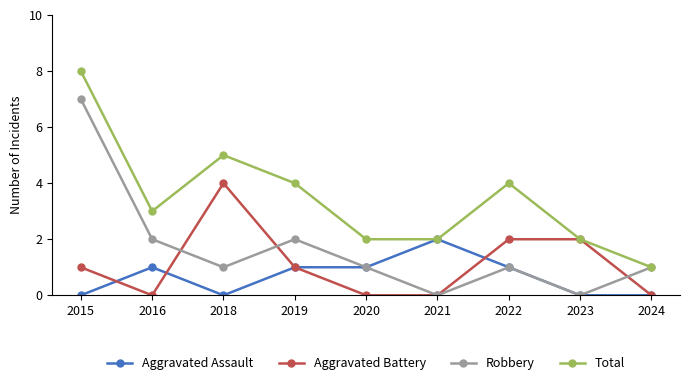

Count the number of data series in this chart.

4